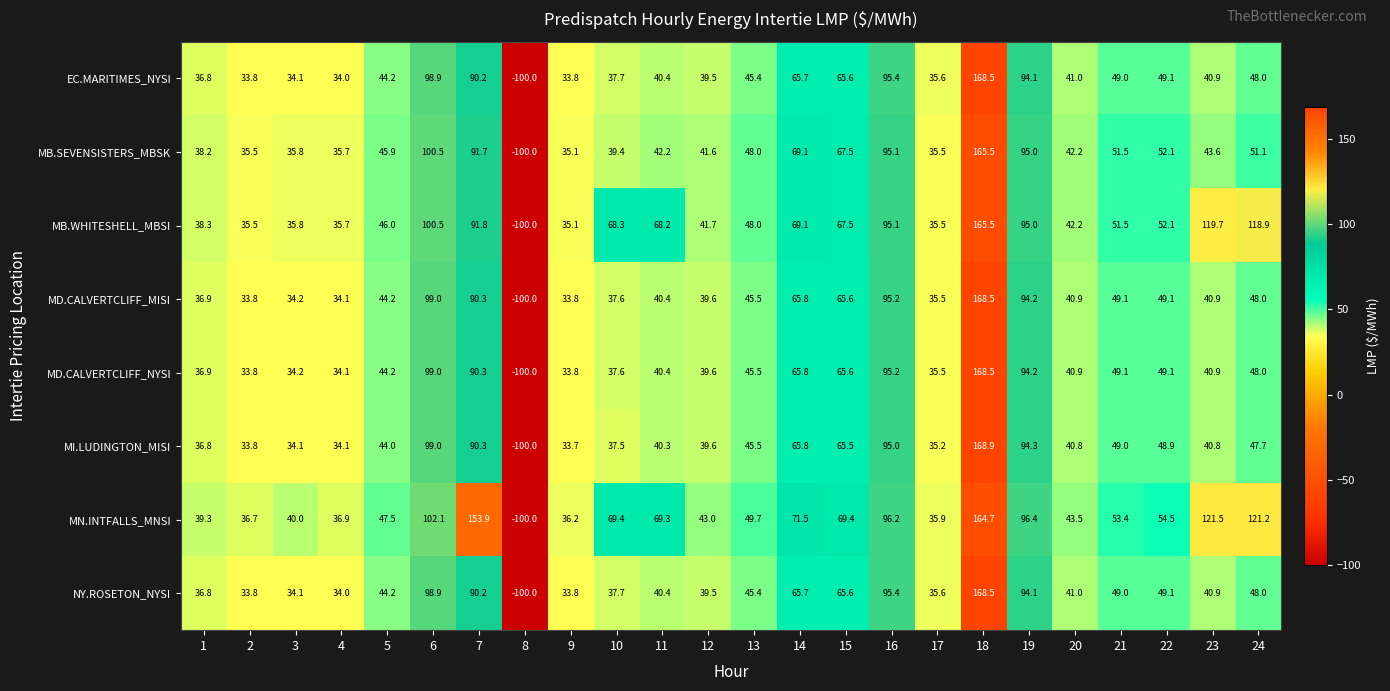

Which category has the highest value in the MD.CALVERTCLIFF_MISI series?

18